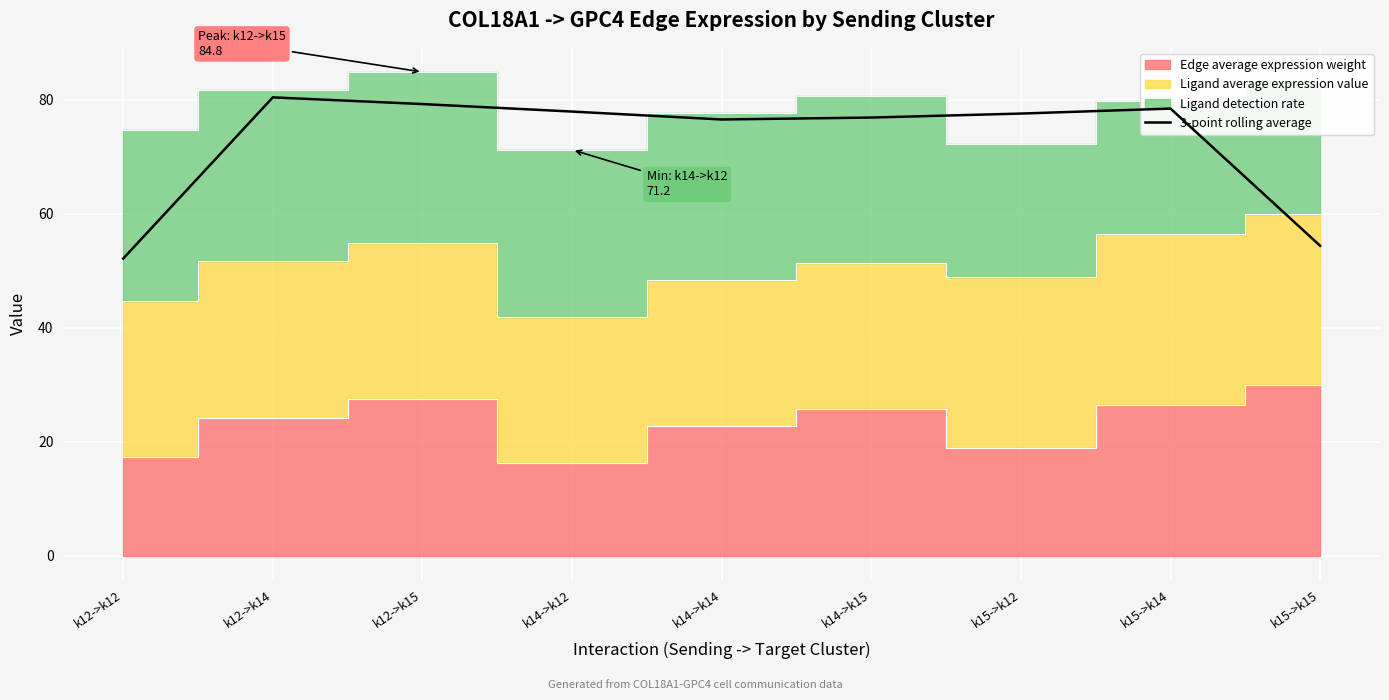

Reading left to right, what are all the values shown in this chart?

52.1	80.4	79.2	77.9	76.5	76.8	77.5	78.4	54.4